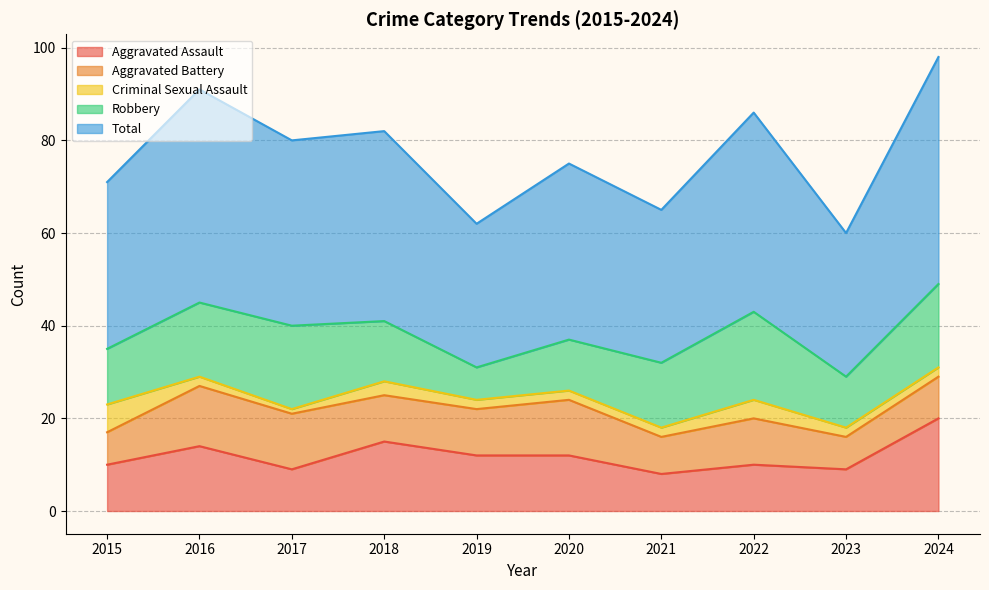

True or false: Aggravated Assault has a value of 12 at 2021.

False